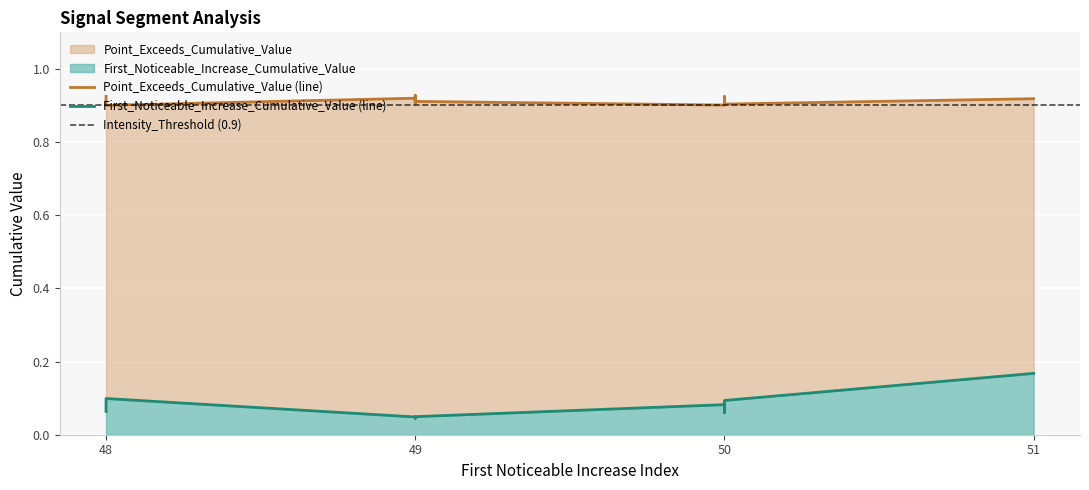

Is it true that First_Noticeable_Increase_Cumulative_Value equals 0.0 at 49?

True